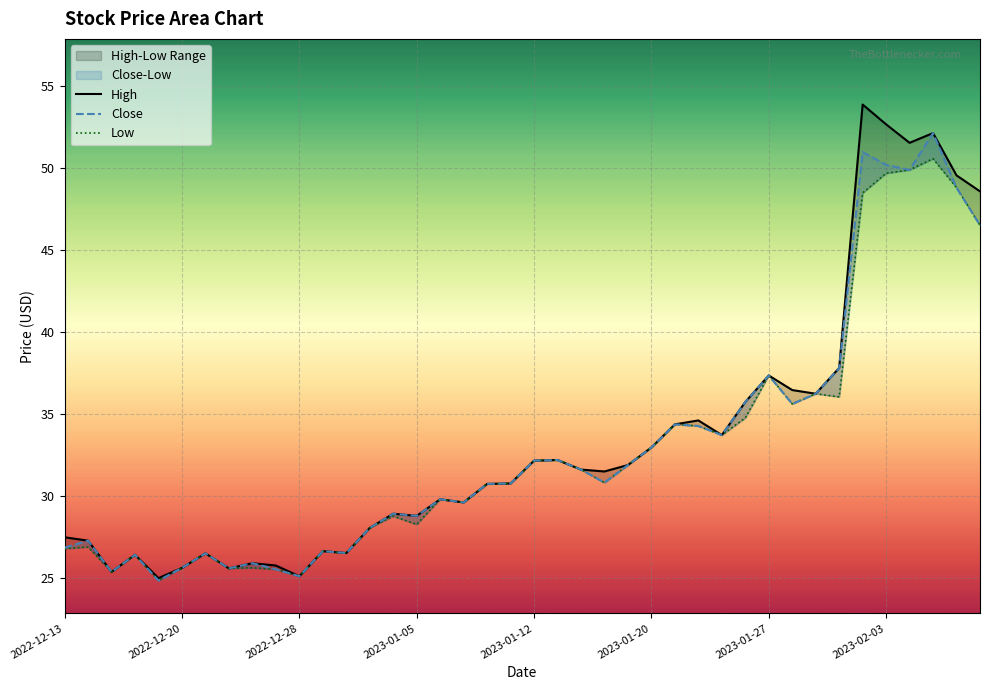

What is the difference between the second highest and minimum values in the Low series?

25.0